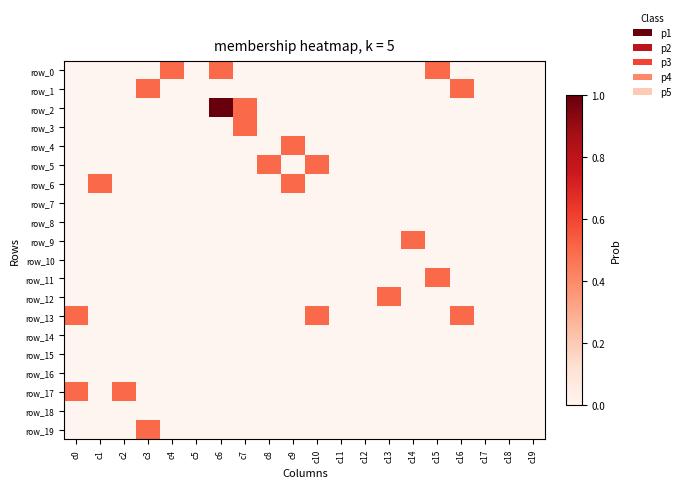

List the series in order of their peak value, highest first.

row_2, row_0, row_1, row_3, row_4, row_5, row_6, row_9, row_11, row_12, row_13, row_17, row_19, row_7, row_8, row_10, row_14, row_15, row_16, row_18